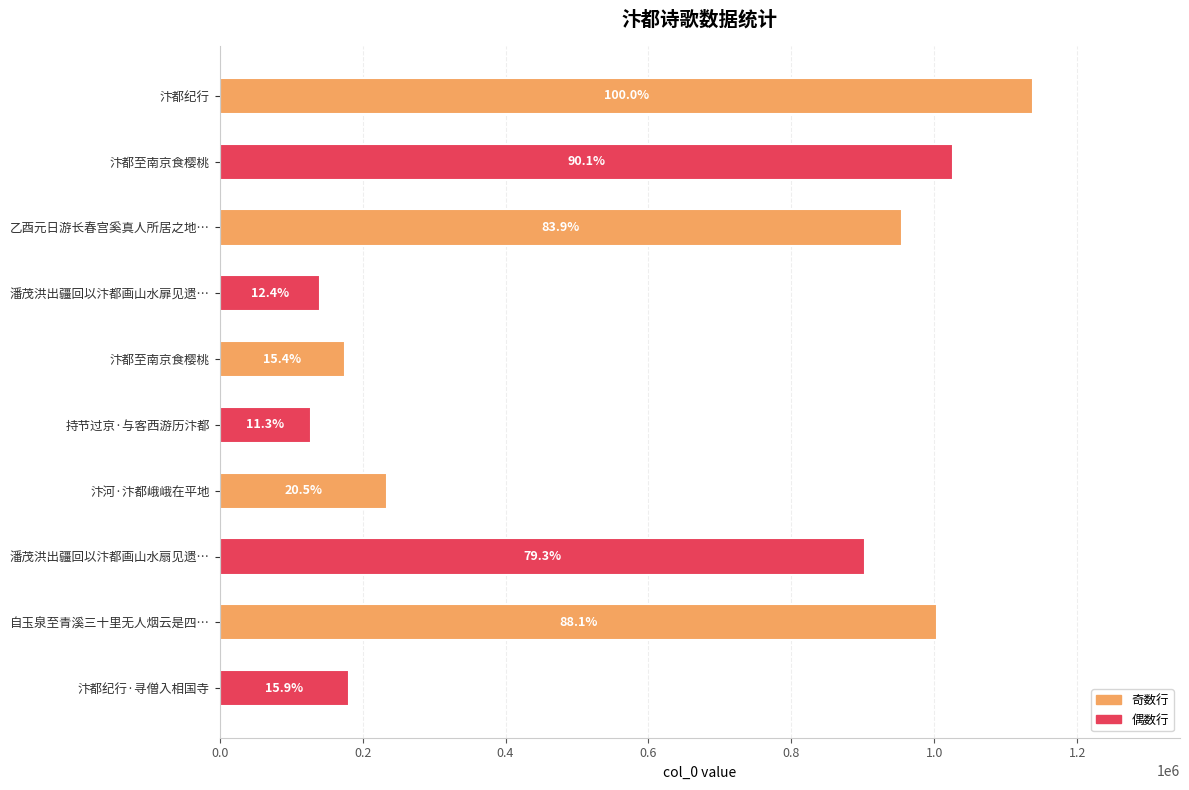

How many bars are there in total?

10